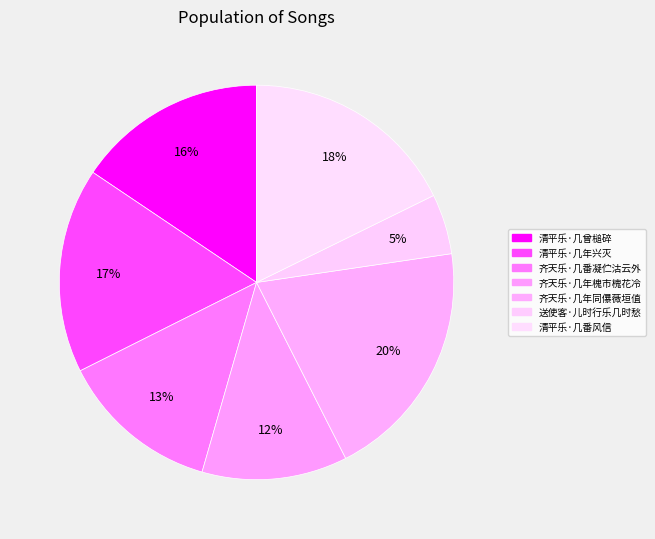

Is 齐天乐·几番凝伫沽云外 the majority of the pie?

No